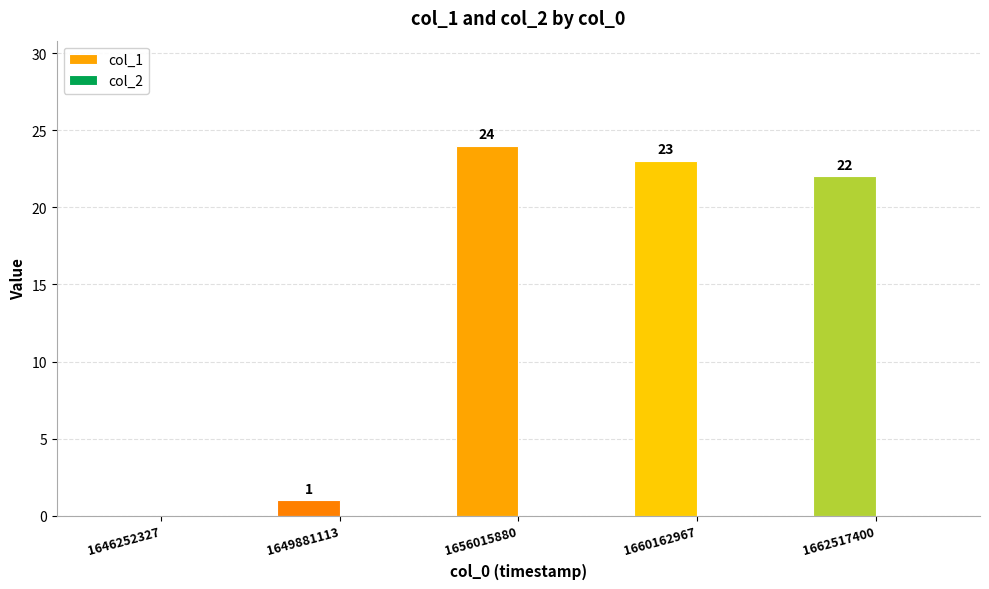

What is the spread (max minus min) of values at 1660162967?

23